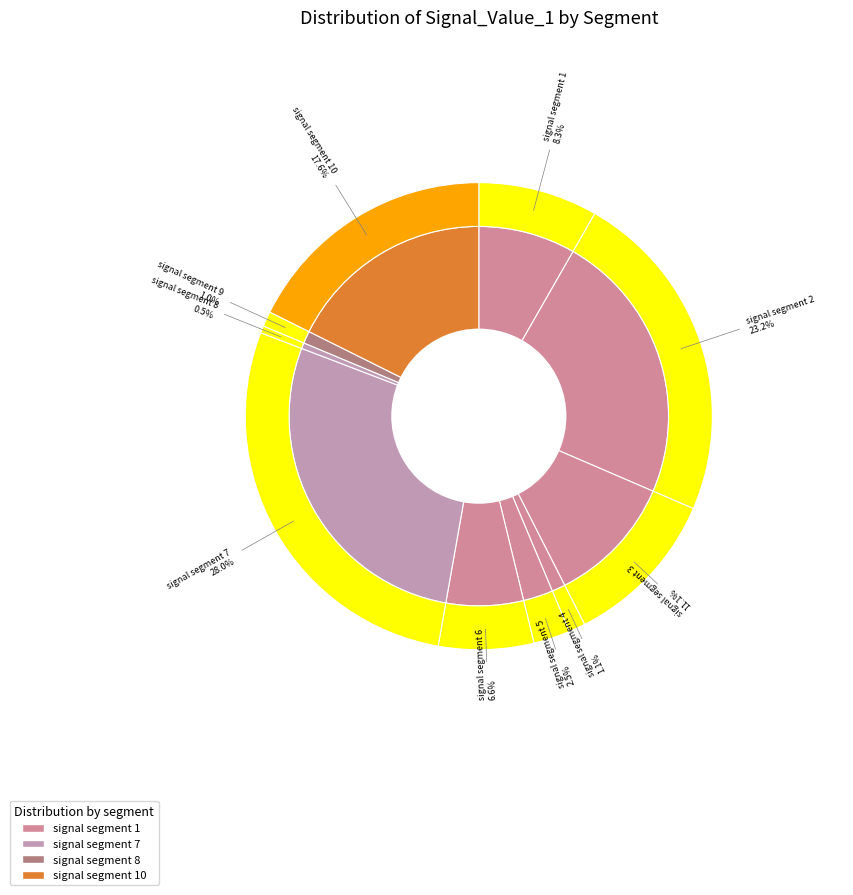

Does any single category account for the majority?

No